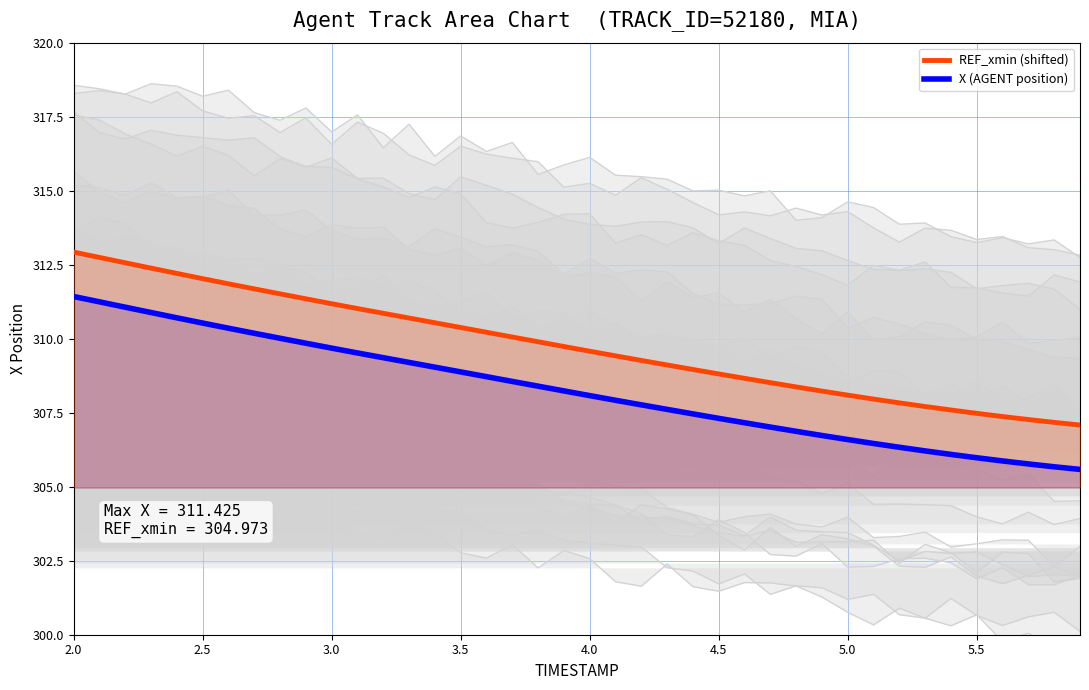

True or false: REF_xmin (shifted) and X (AGENT position) cross at least once.

False